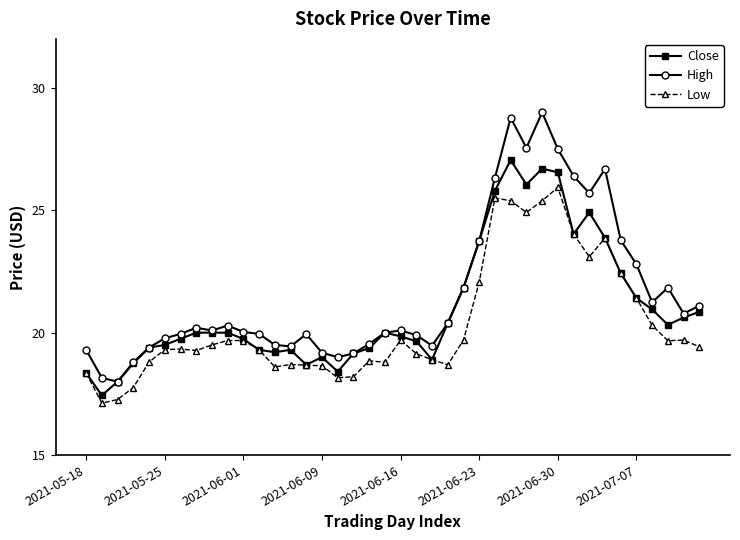

Which series has the largest range (max minus min)?

High